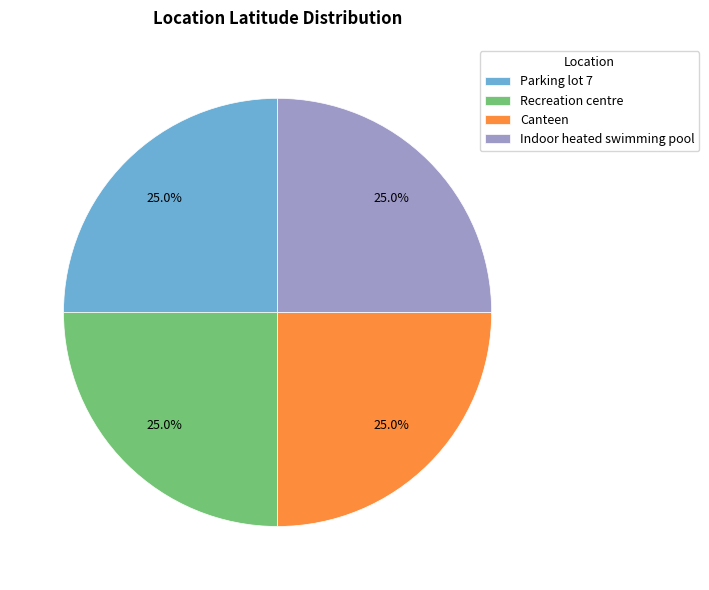

The Recreation centre slice represents 37% of the pie. True or false?

False